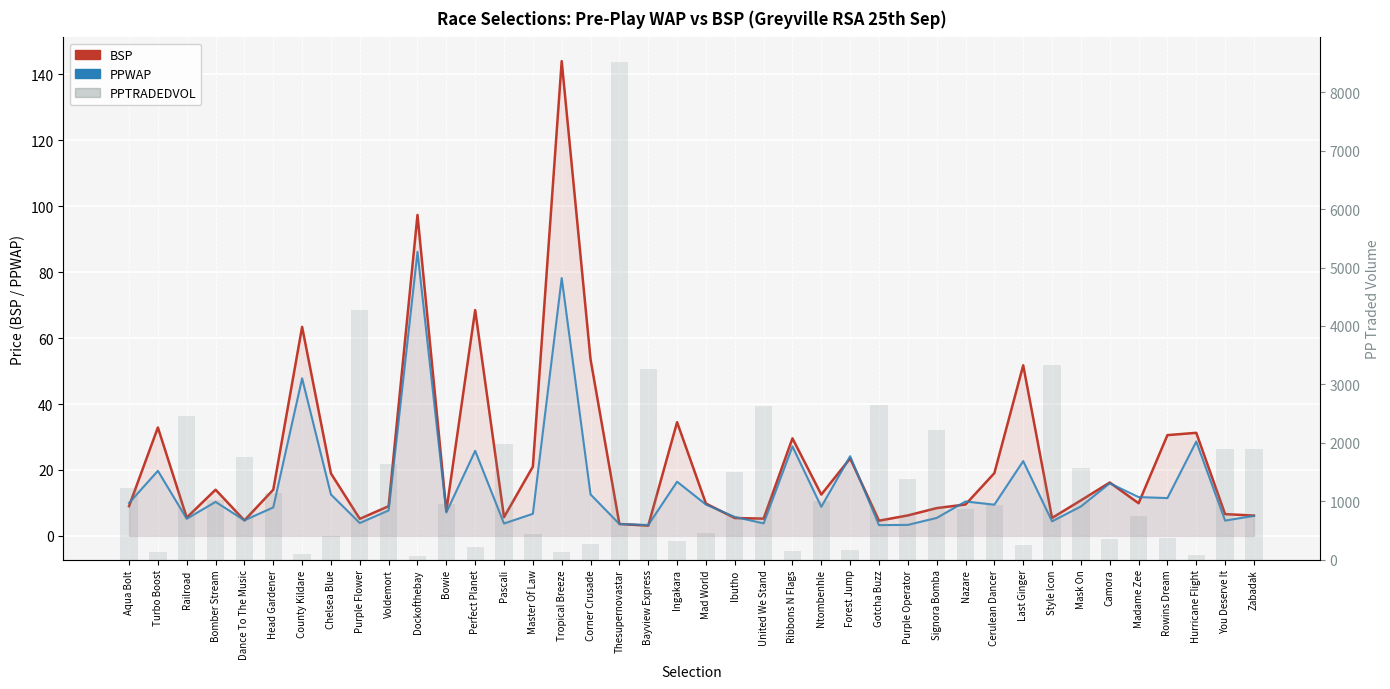

What is the label of the 4th bar from the left?

Bomber Stream